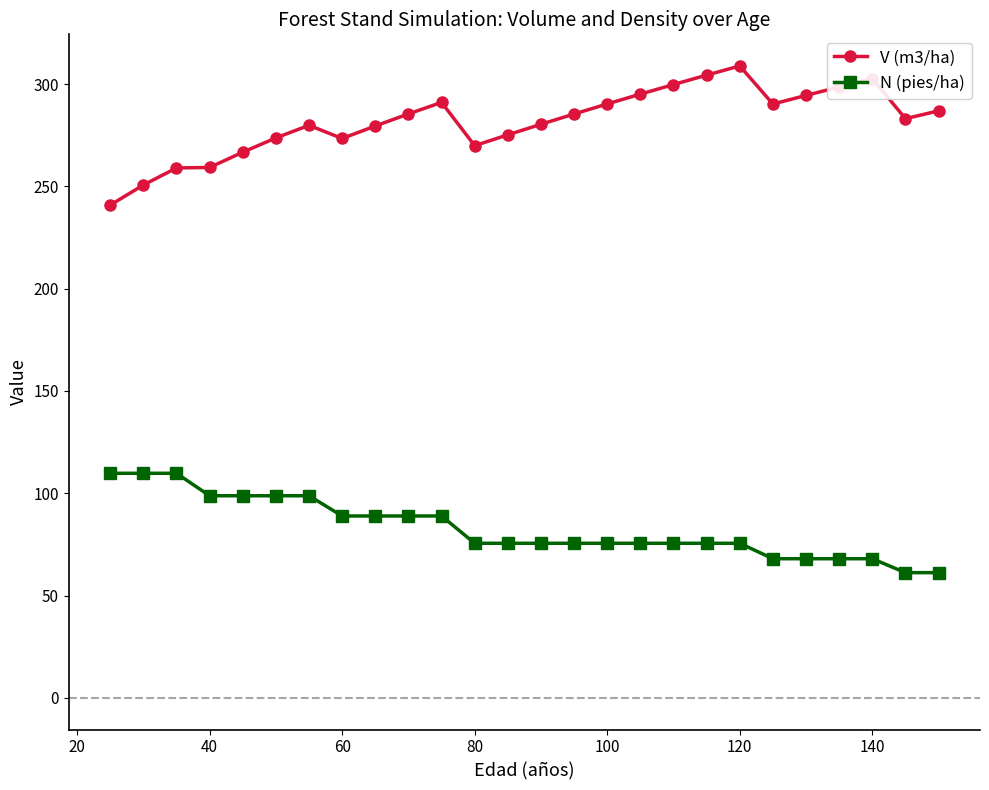

True or false: V (m3/ha) and N (pies/ha) intersect in this chart.

False